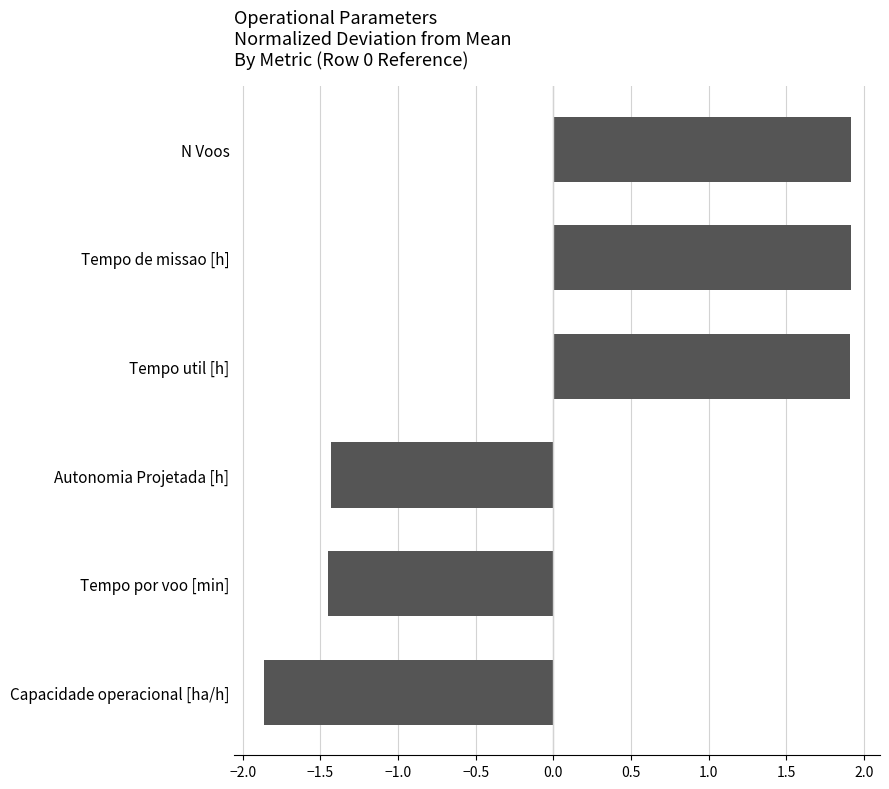

What is the sum of all values?

1.0